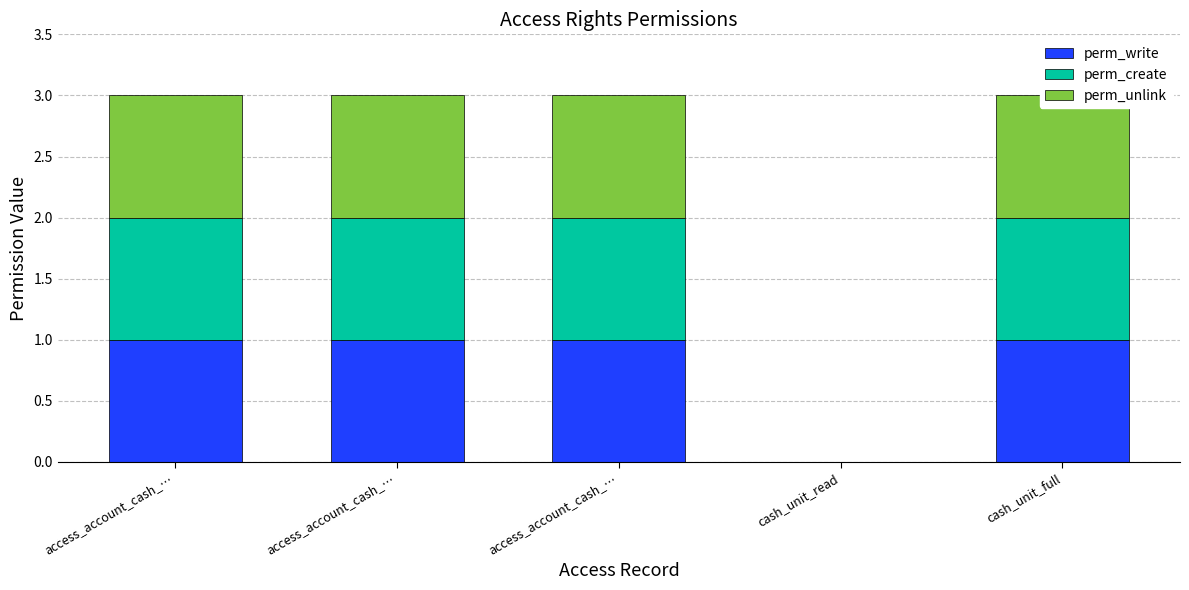

Which category has the lowest value across all series?

cash_unit_read